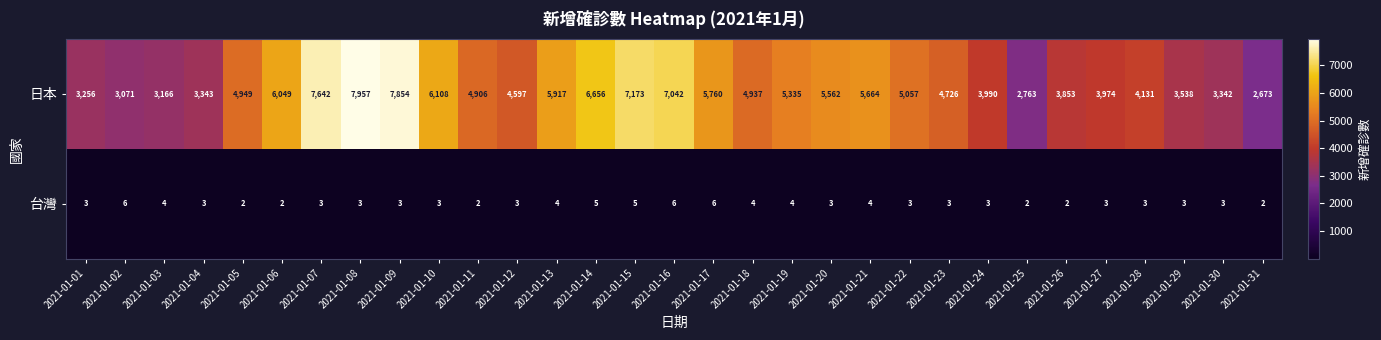

Which series changed the most between 2021-01-14 and 2021-01-31?

日本